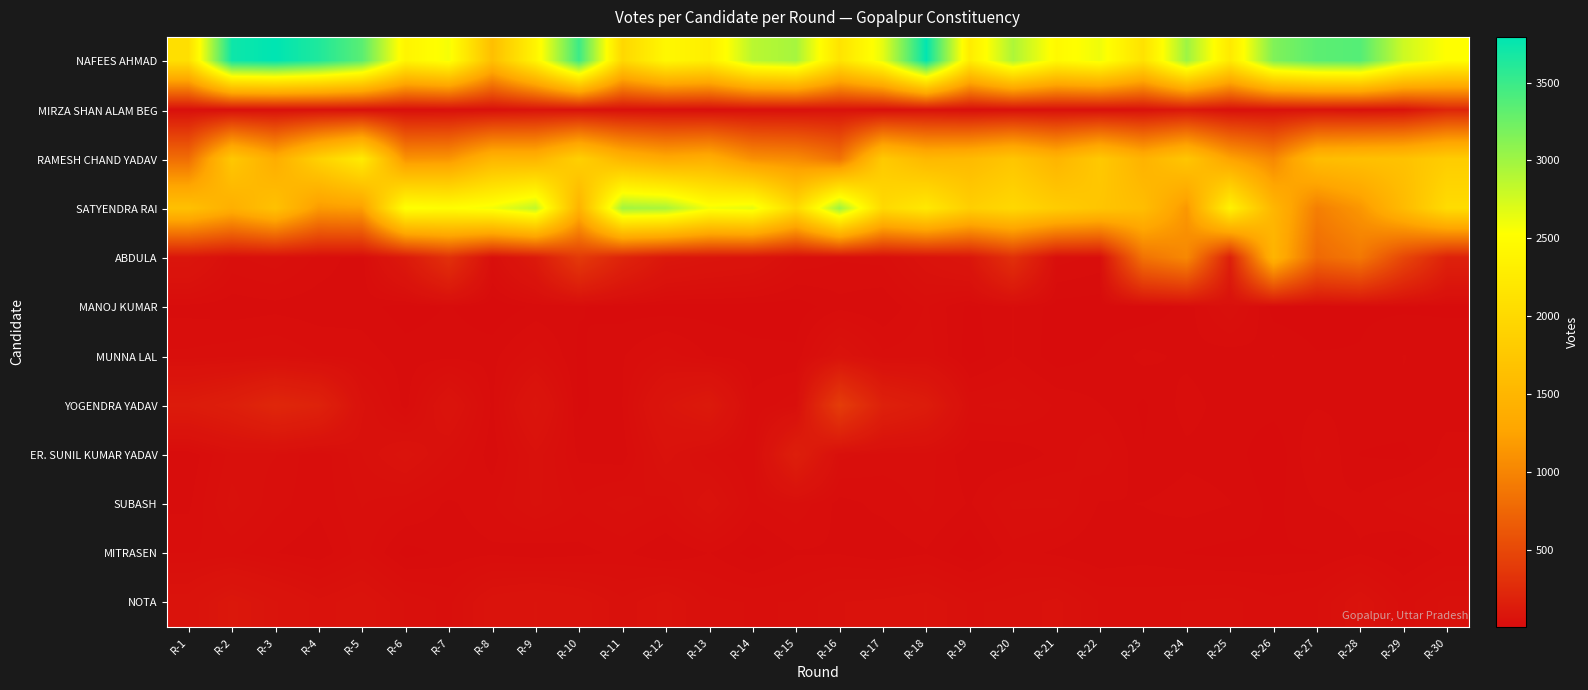

Which label corresponds to the largest value in the chart?

R-3